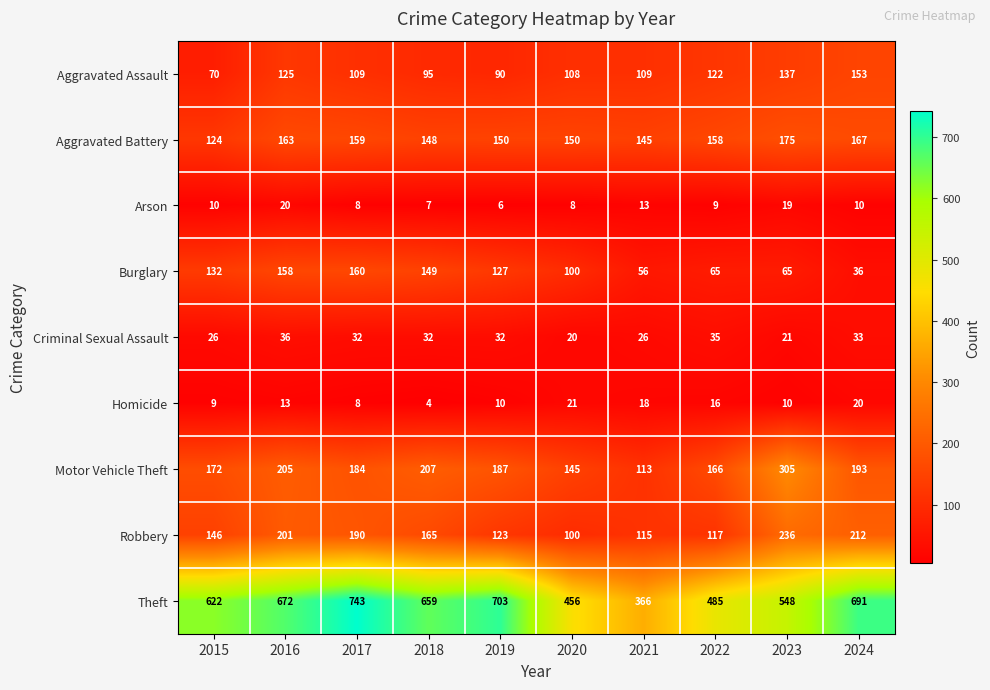

At 2015, list the series in order from largest to smallest.

Theft, Motor Vehicle Theft, Robbery, Burglary, Aggravated Battery, Aggravated Assault, Criminal Sexual Assault, Arson, Homicide